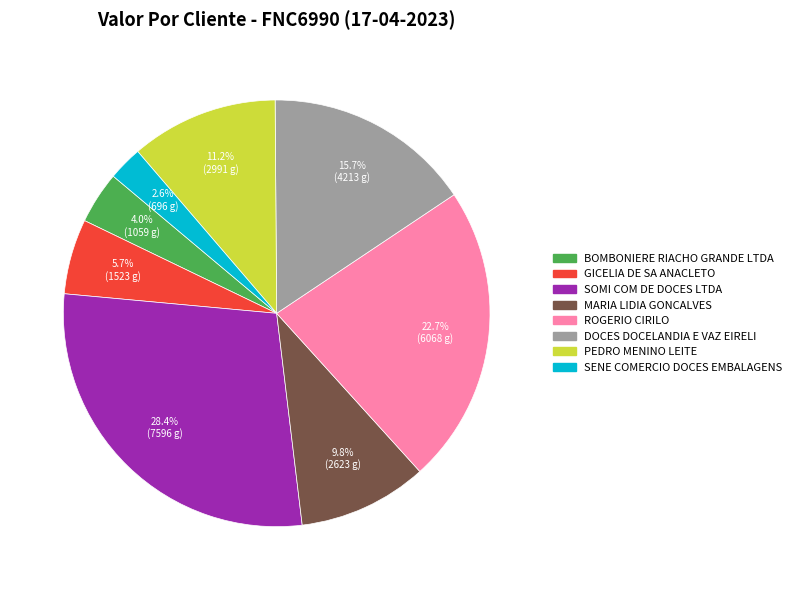

How much of the chart is everything except DOCES DOCELANDIA E VAZ EIRELI?

84.3%